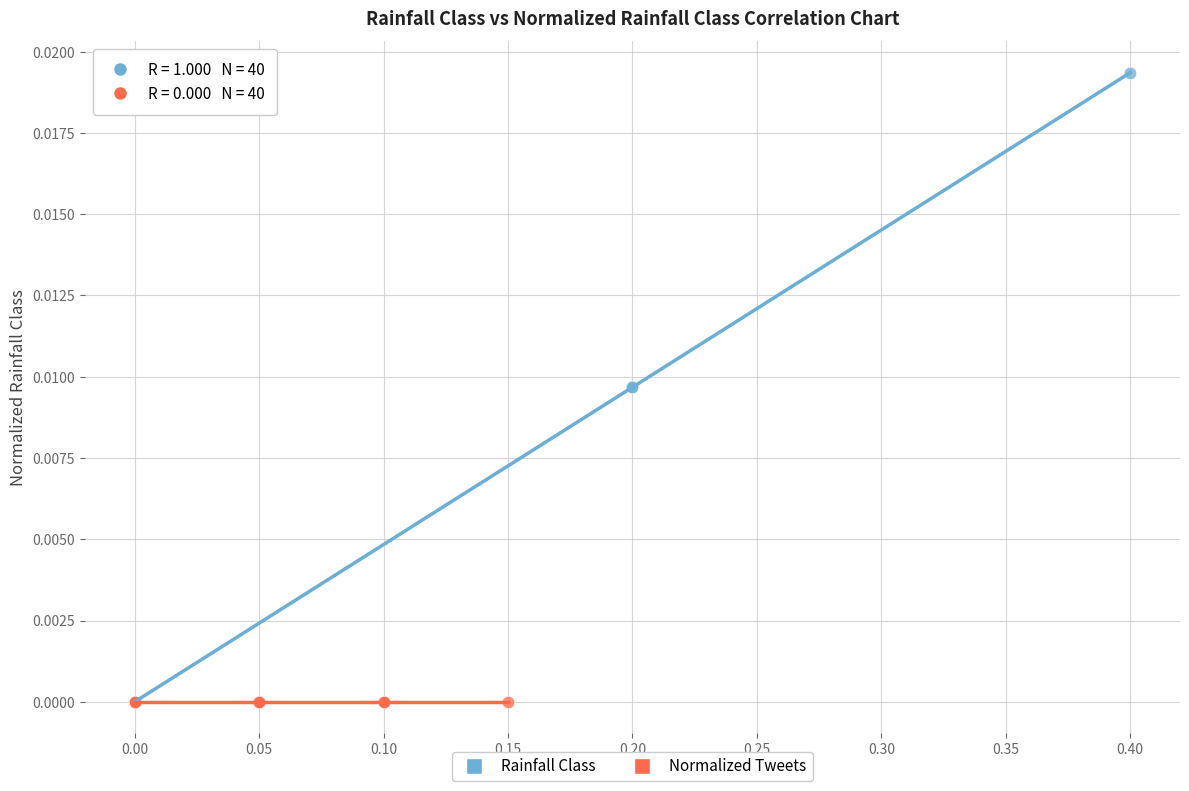

Which series reaches the maximum Y coordinate?

Rainfall Class